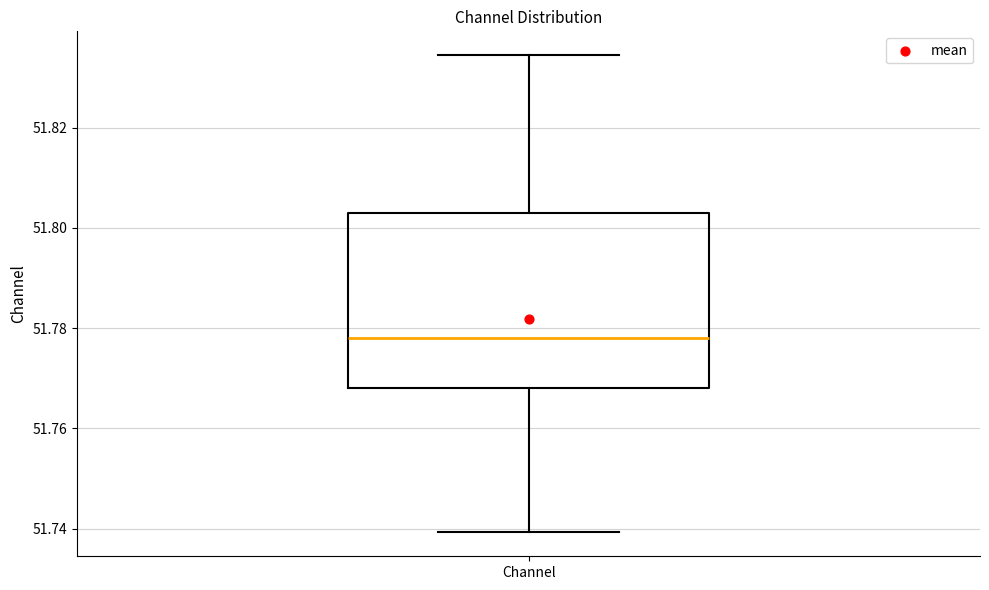

Read this box plot against the y-axis: the position of the median line, the range covered by the box, and the ends of both whiskers. The values are not printed on the chart, so give them approximately, as read against the axis.

median 51.778, box 51.768 to 51.802, whiskers 51.740 to 51.834